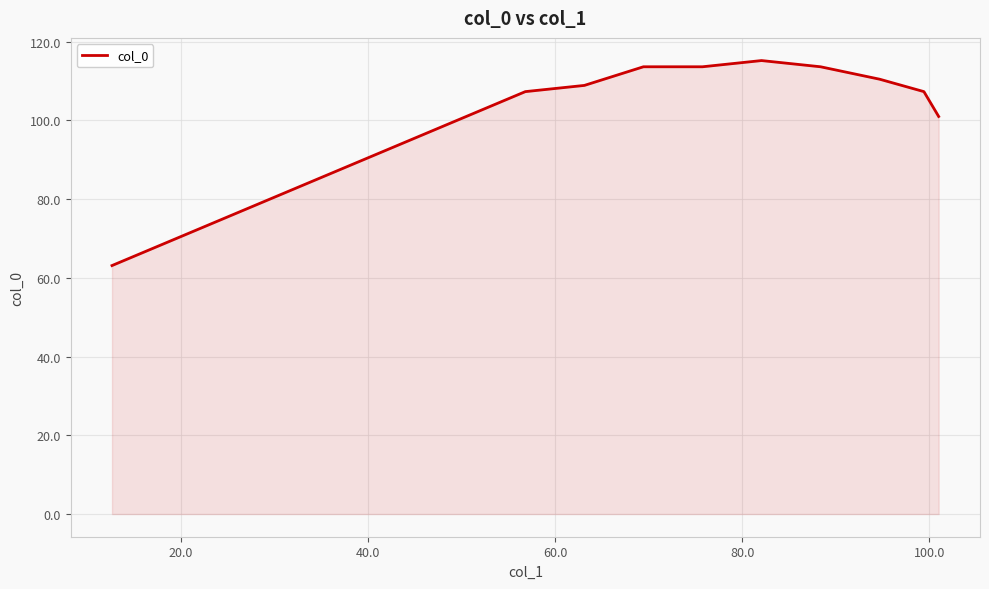

What is the maximum value shown in the chart?

115.2